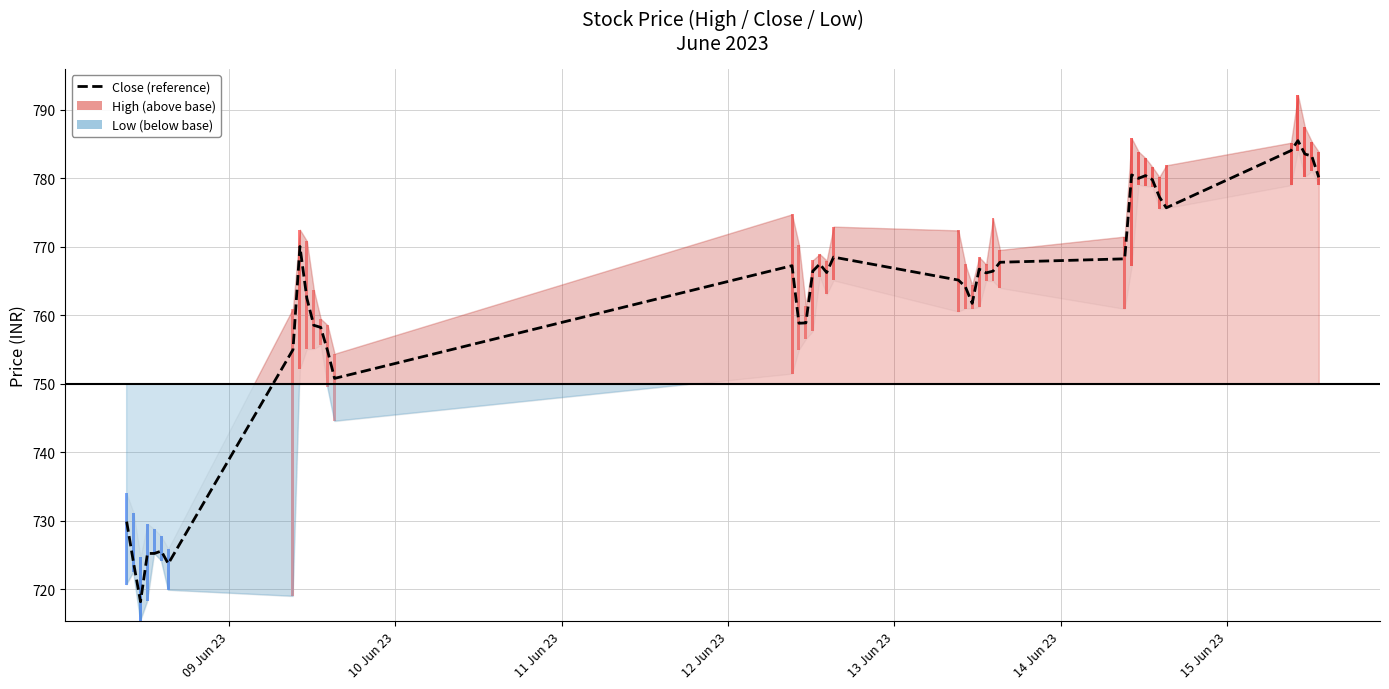

Are the bars grouped side by side (vs. stacked)?

No